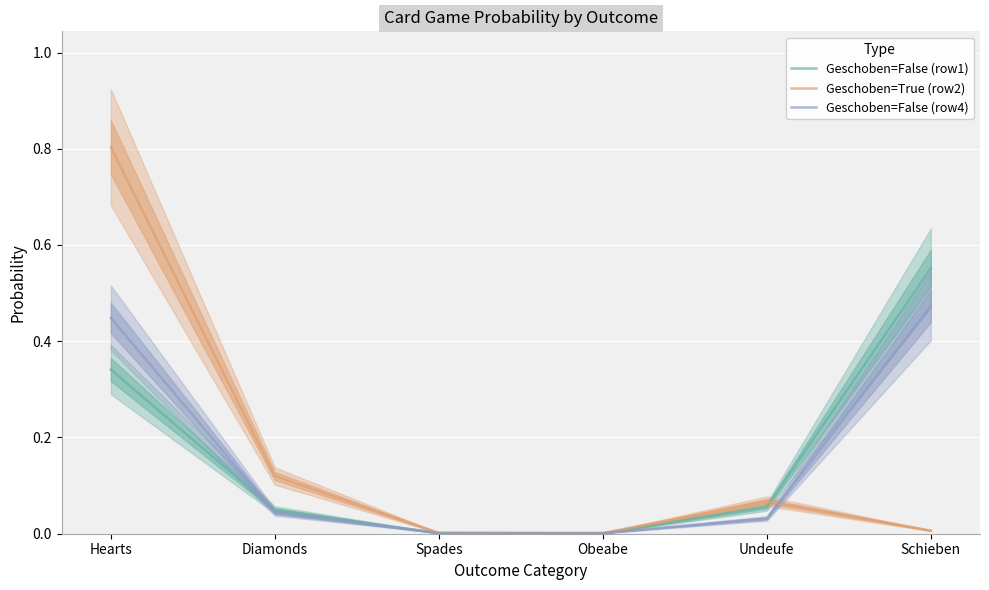

What is the greatest value displayed?

0.8